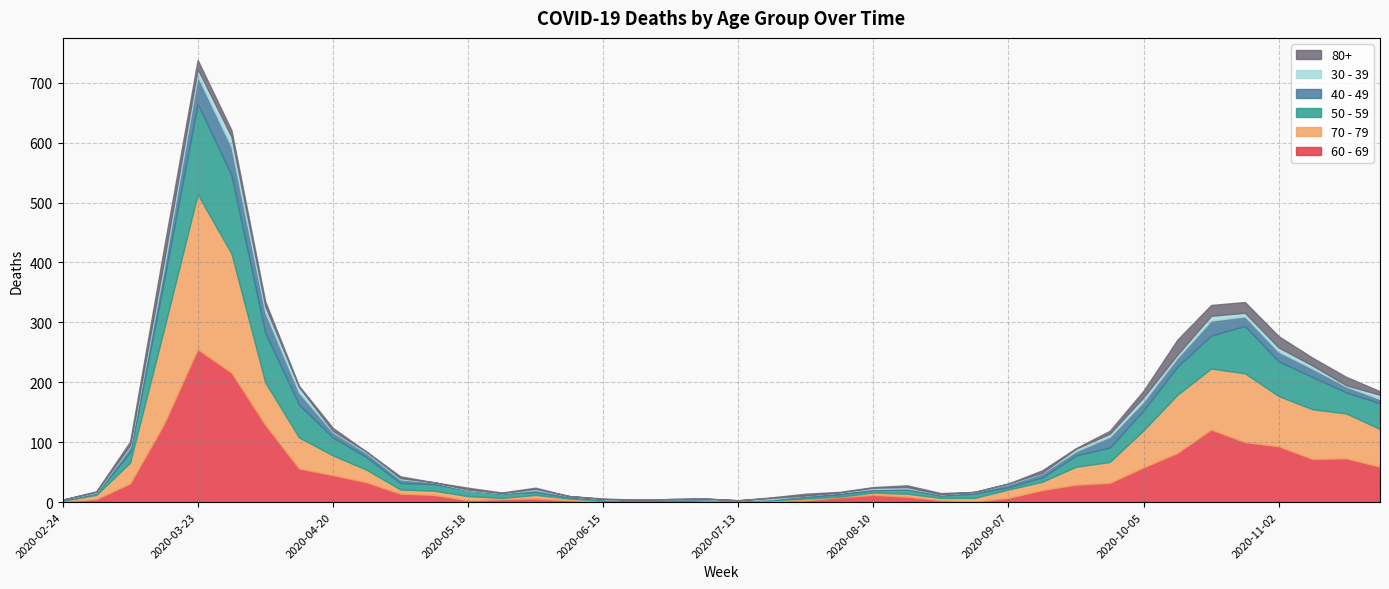

Where does the 60 - 69 series first go above 14?

2020-03-09